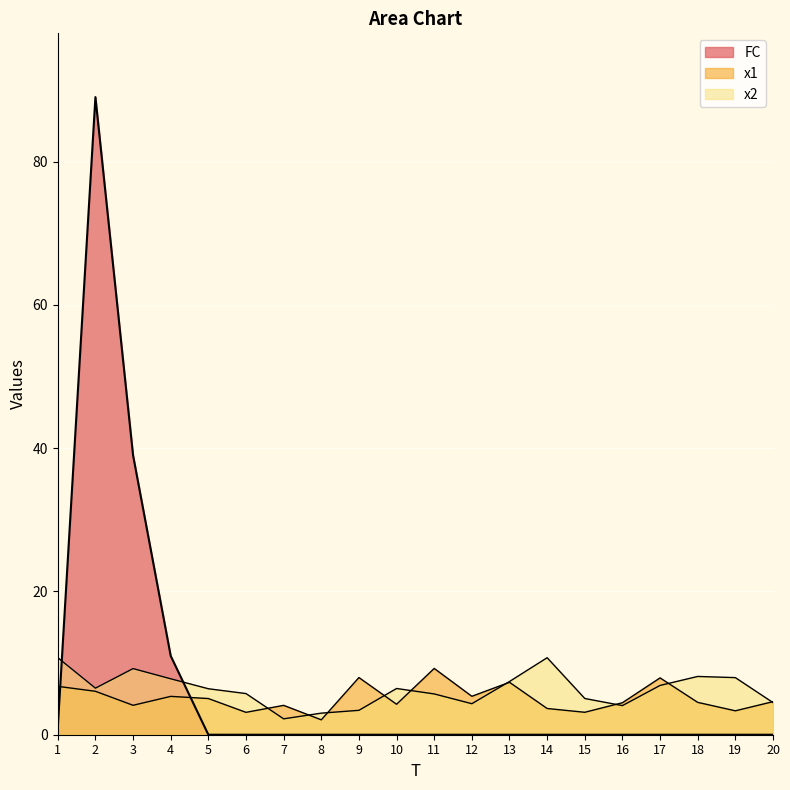

Rank the categories by x1 value from lowest to highest.

8, 6, 15, 19, 14, 7, 3, 10, 16, 18, 20, 5, 4, 12, 2, 1, 13, 17, 9, 11